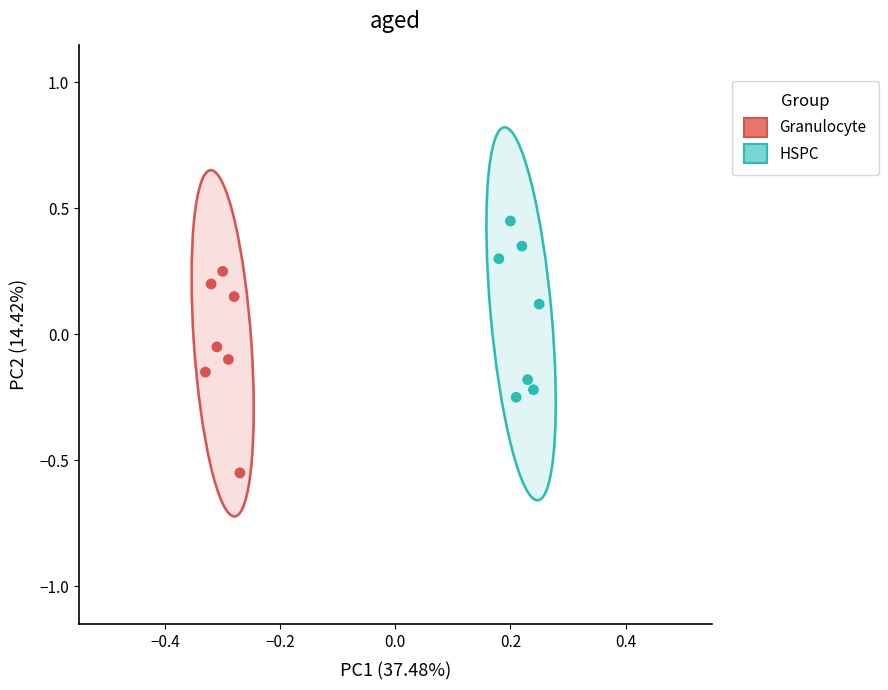

Which series contains the lowest Y value?

Granulocyte